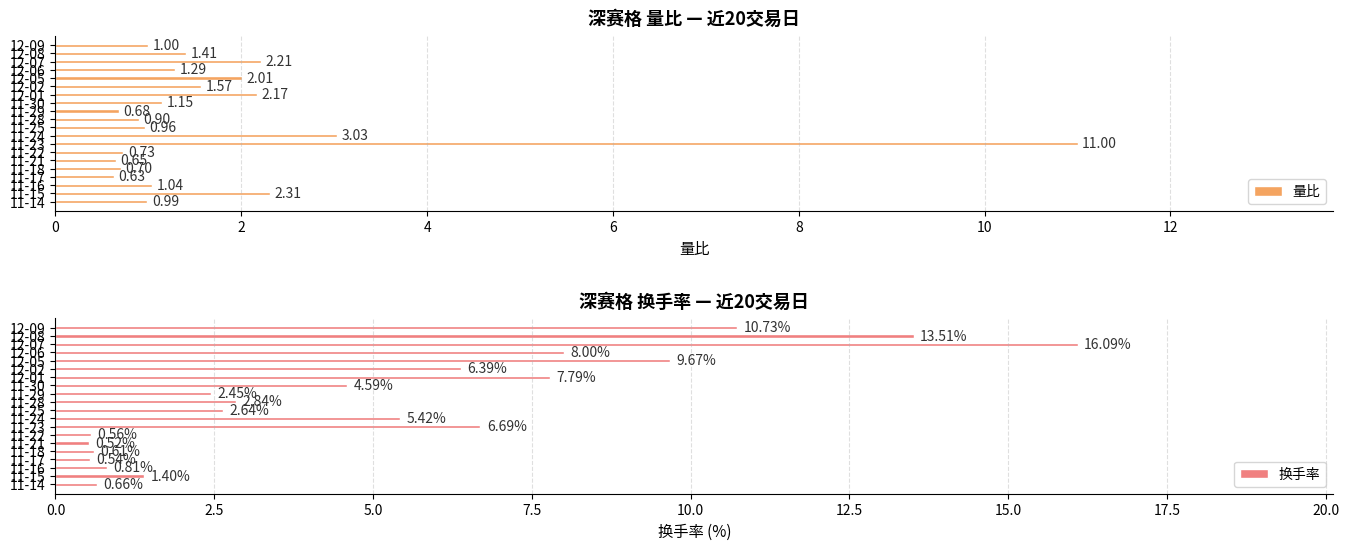

Which series has the widest spread of values?

换手率